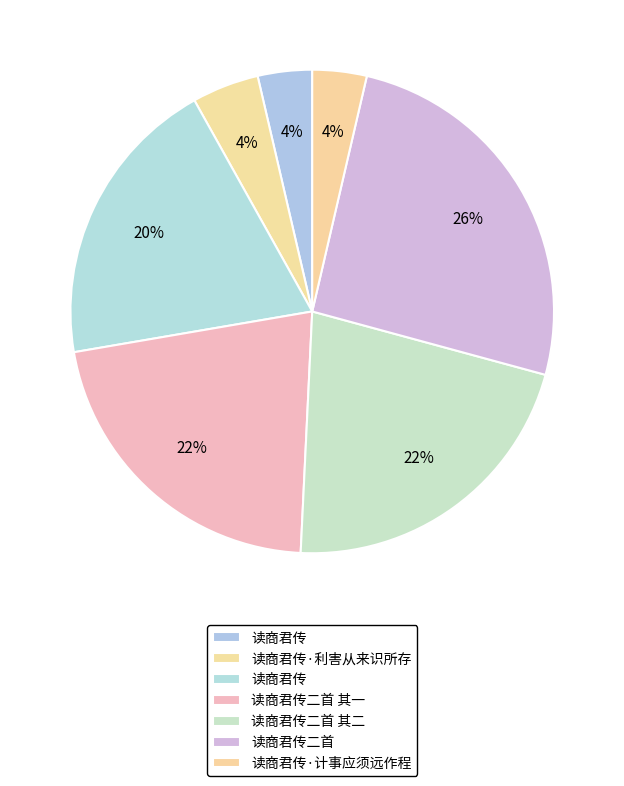

How many segments does this pie chart have?

7